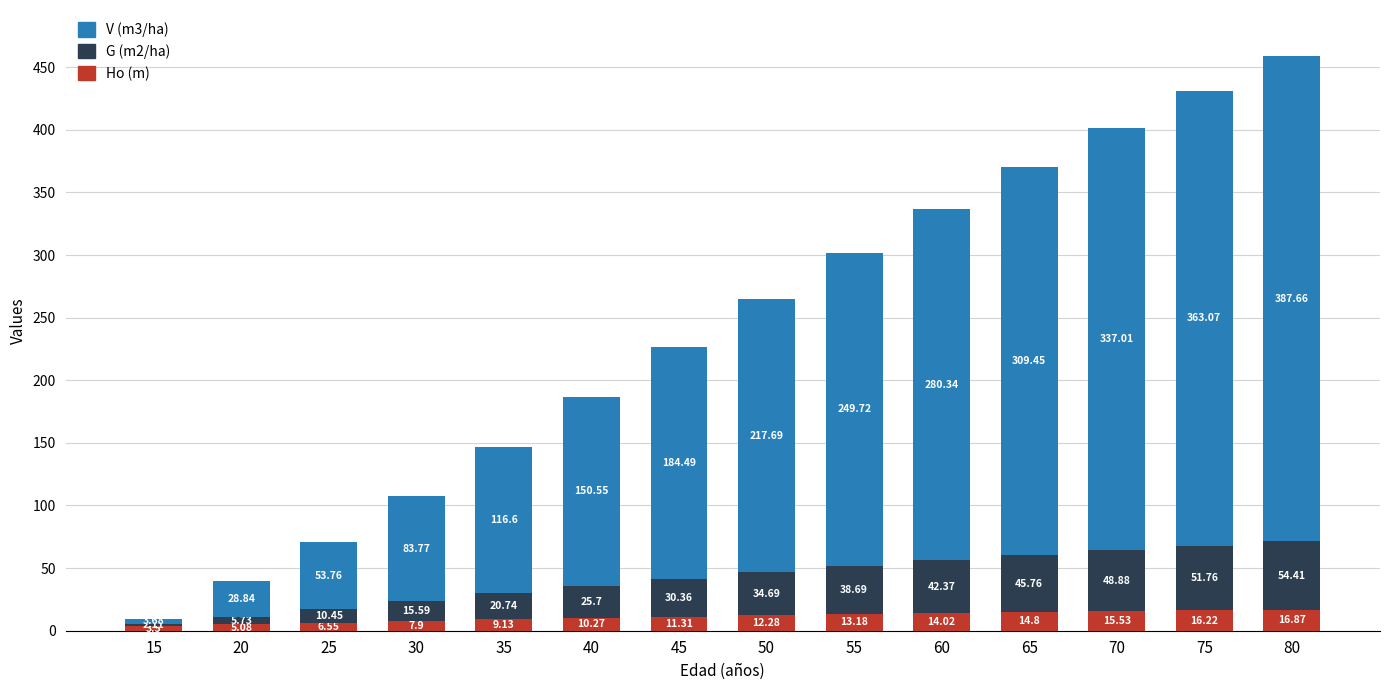

How many data points does each series have?

14